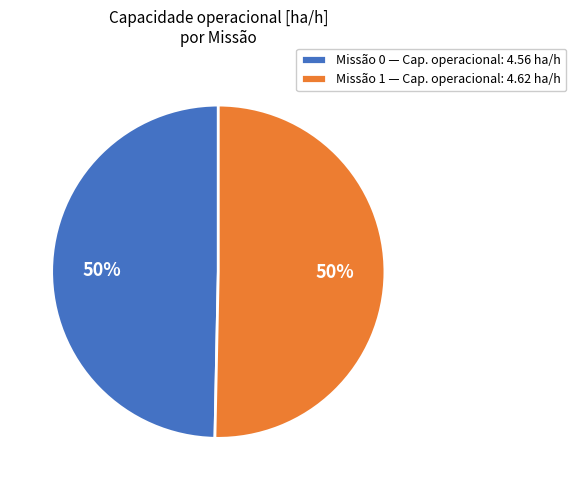

How many segments does this pie chart have?

2